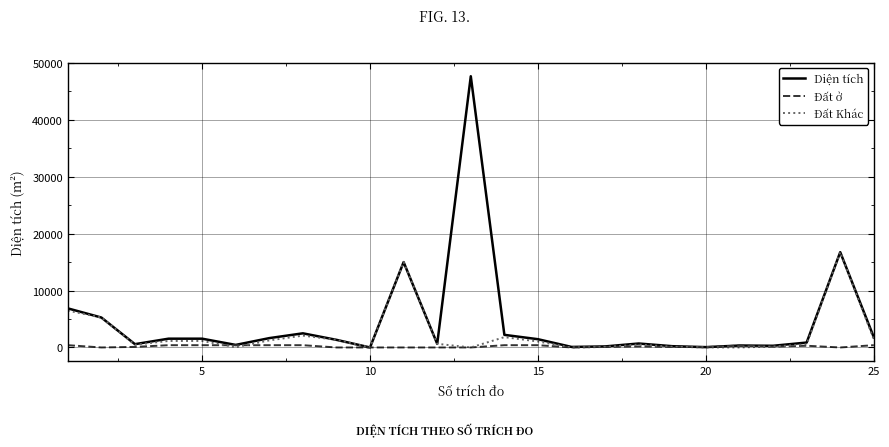

Rank the series by their average value, from lowest to highest.

Đất ở, Đất Khác, Diện tích